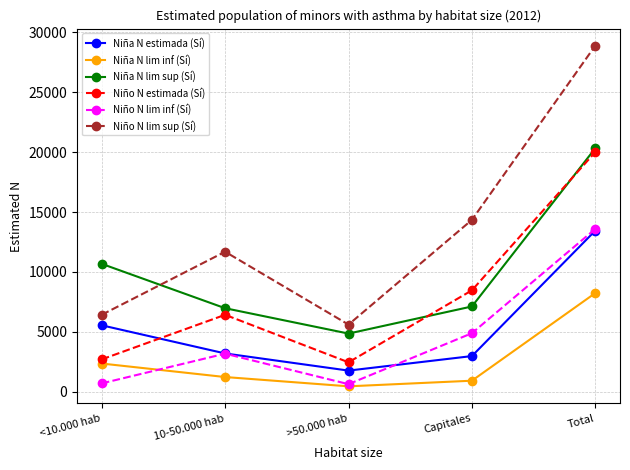

What is the difference between the Niño N estimada (Sí) values at <10.000 hab and 10-50.000 hab?

3723